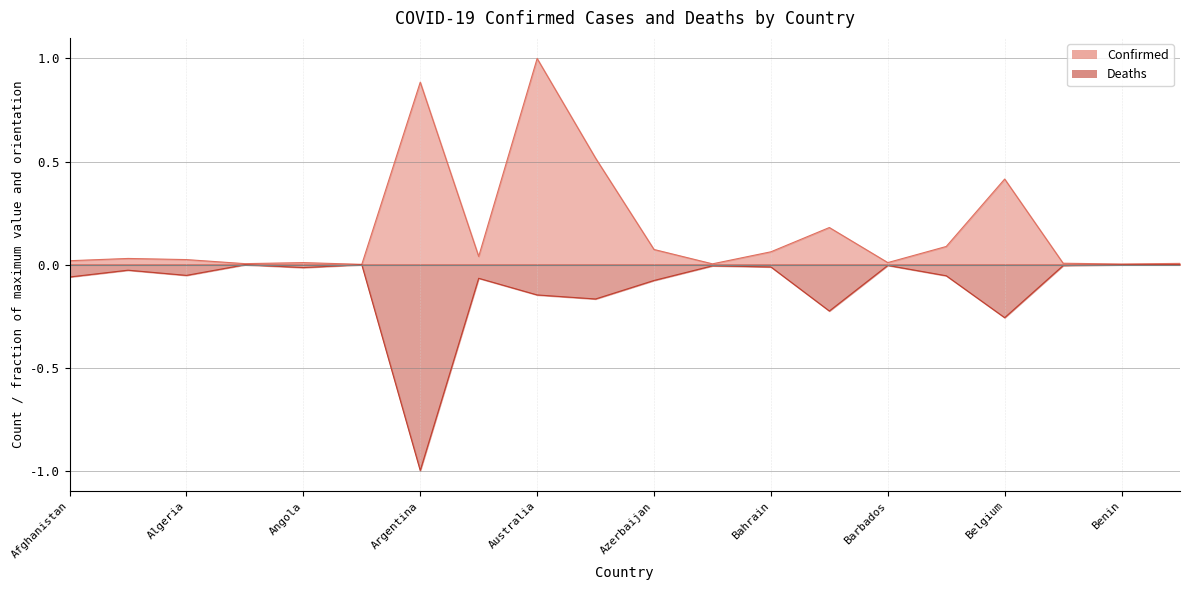

Is it true that Deaths equals -0.0 at Belize?

False